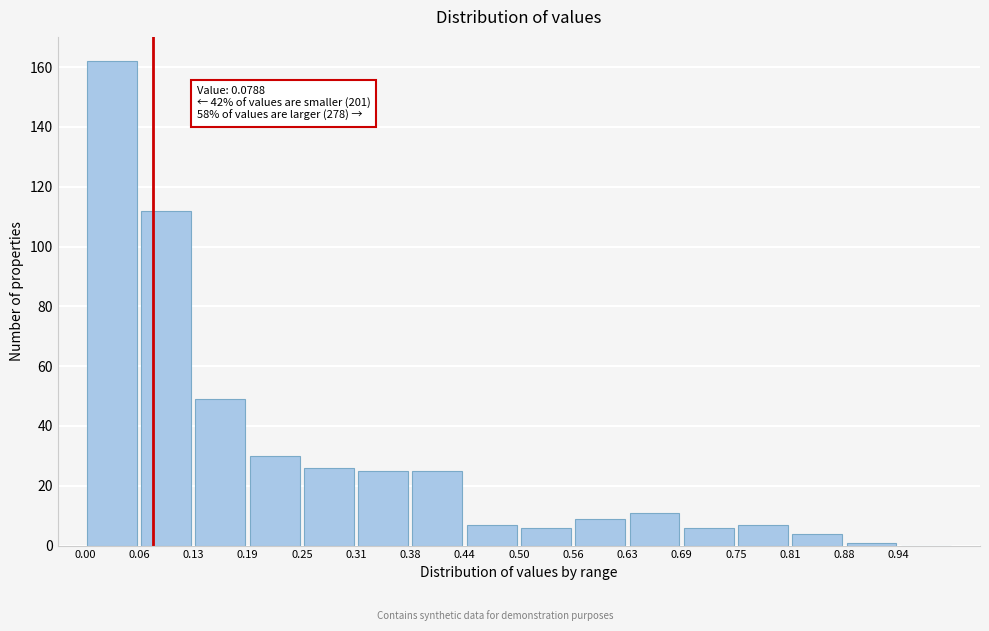

Which range on the x-axis has the tallest bar?

0.00 to 0.06